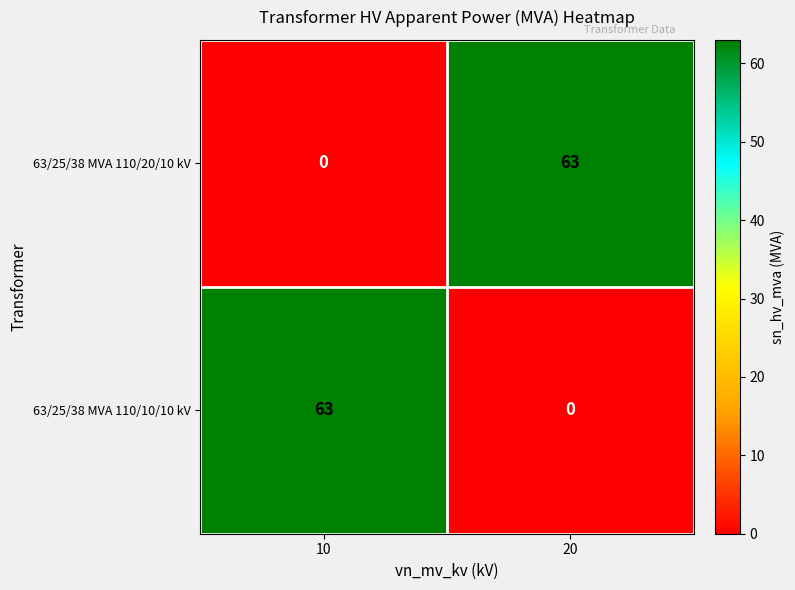

What is the sum of the 63/25/38 MVA 110/20/10 kV values at 20 and 10?

63